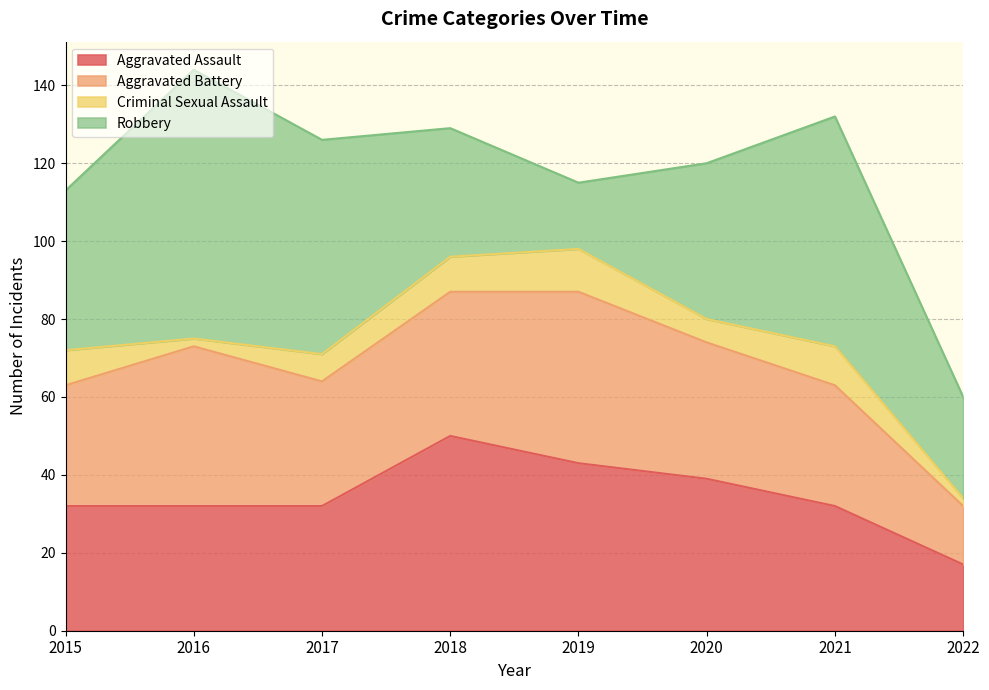

At which label does Criminal Sexual Assault first exceed 9?

2019